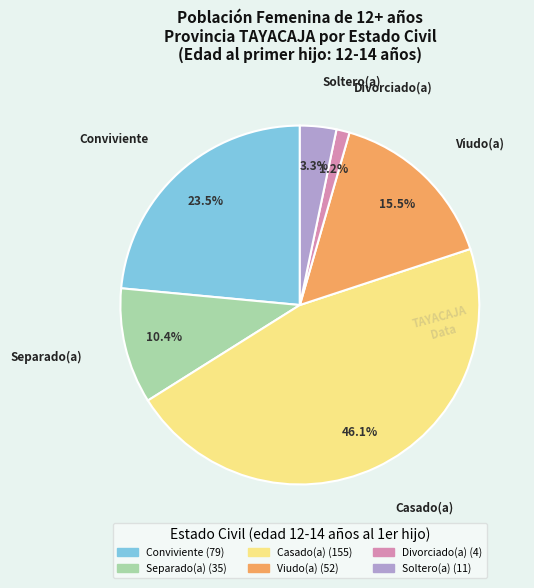

Rank the categories by value from highest to lowest.

Casado(a), Conviviente, Viudo(a), Separado(a), Soltero(a), Divorciado(a)